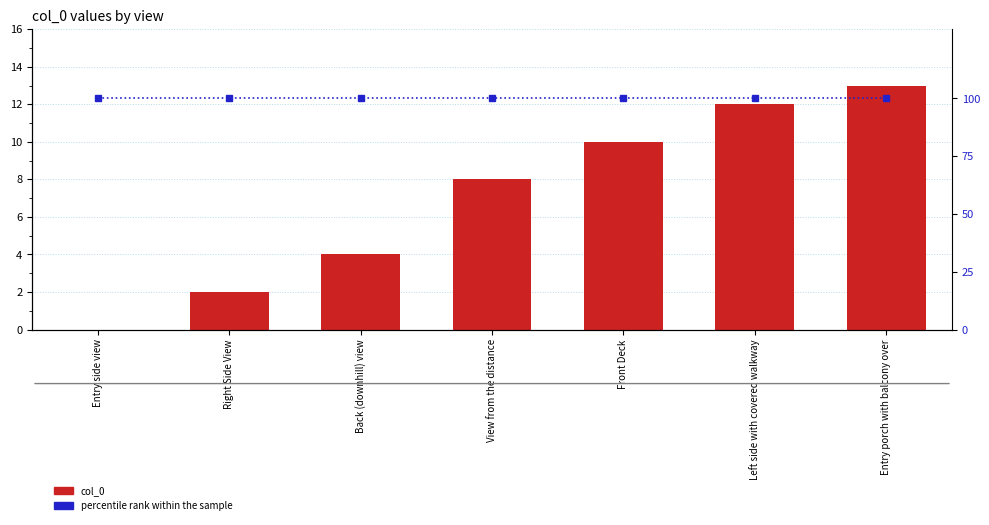

Which series has the widest spread of values?

col_0